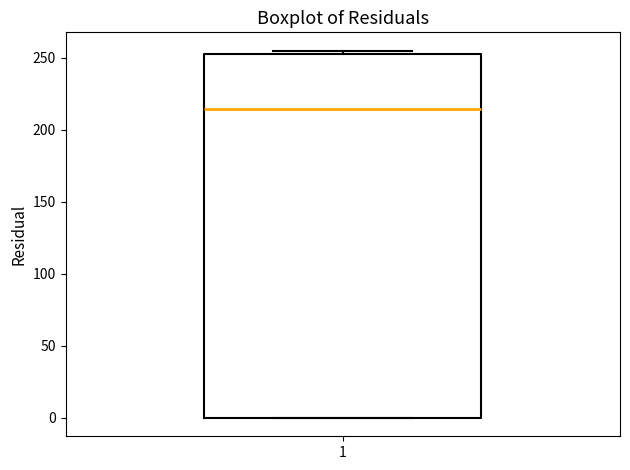

Transcribe this box plot: give where the median line is, the range the box spans, and where the two whiskers end, as read against the y-axis. The values are not printed on the chart, so give them approximately, as read against the axis.

median 215, box 0 to 255, whiskers 0 to 255 (just above the box's upper edge)